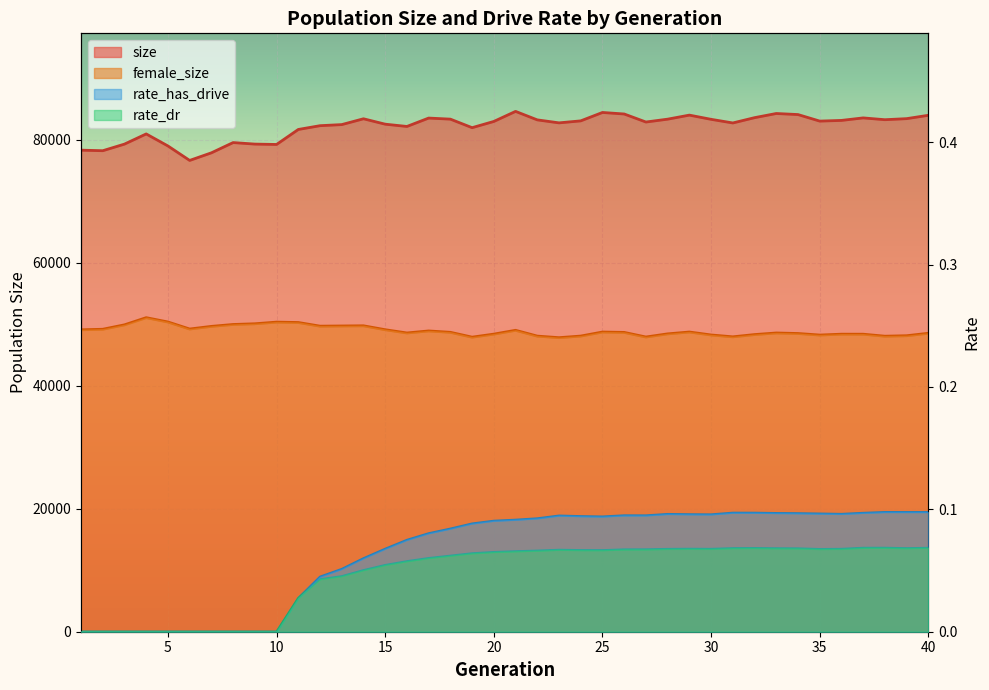

The value of rate_has_drive at 31 is 0.2. True or false?

False